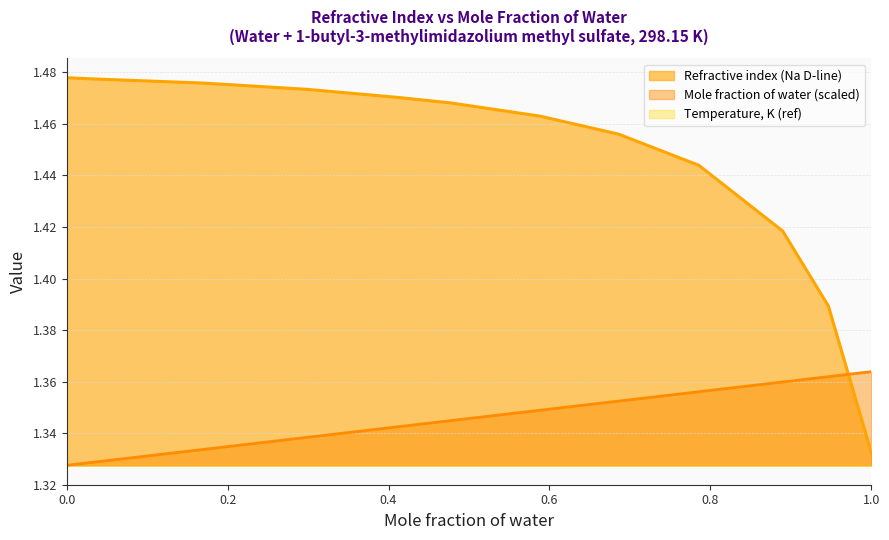

True or false: Temperature, K (ref) and Refractive index (Na D-line) intersect in this chart.

False